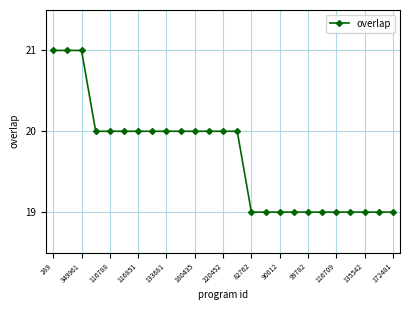

What is the sum of all values?

492